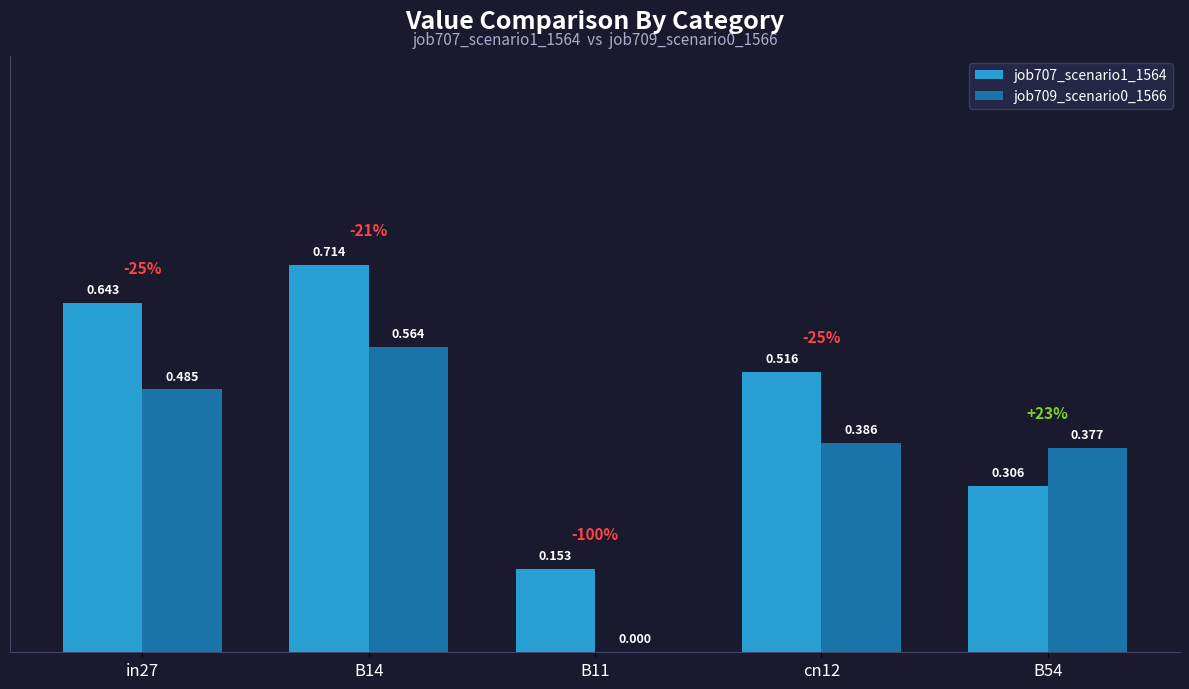

What are all the series names shown in the legend?

job707_scenario1_1564, job709_scenario0_1566